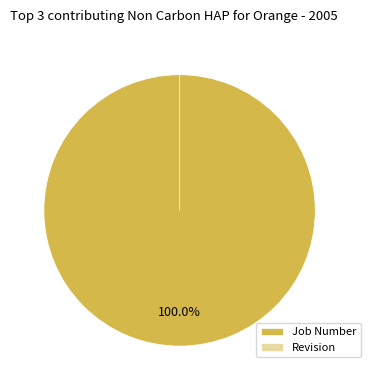

Which category has the smallest portion of the pie?

Revision